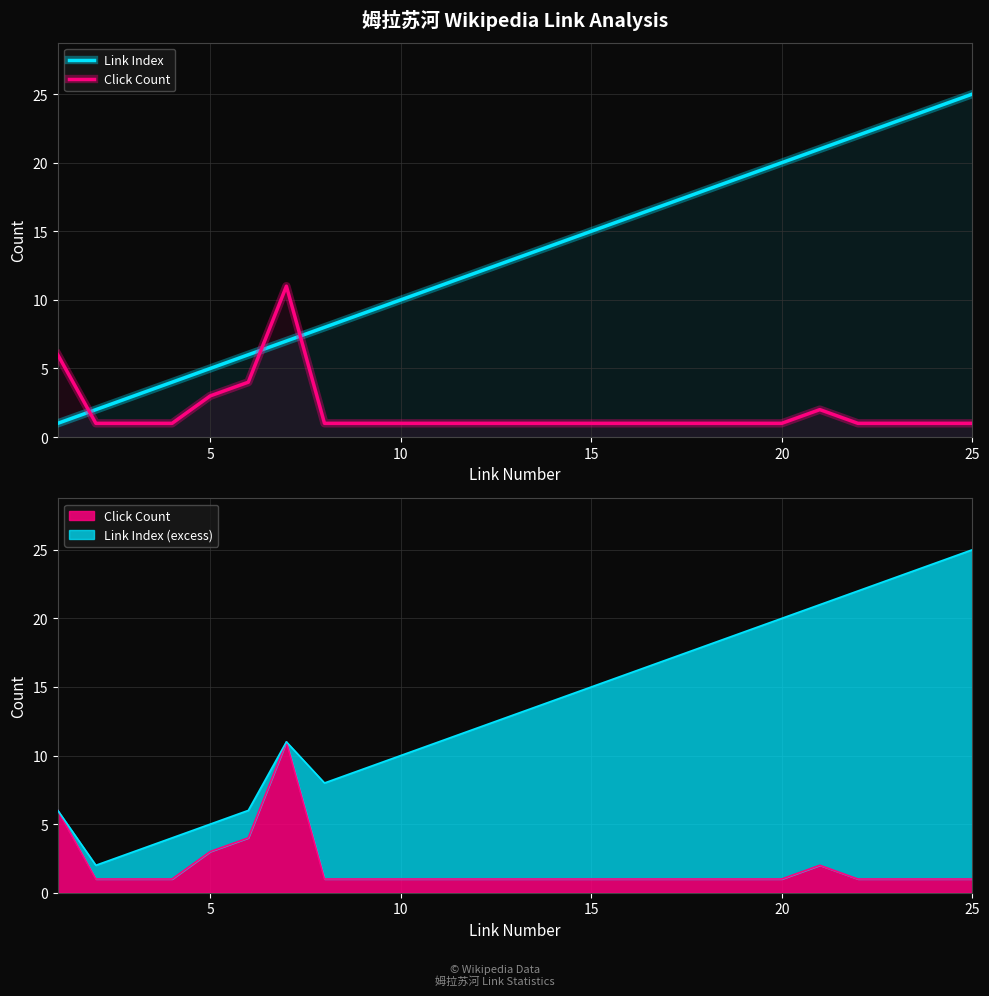

True or false: Link Index has more than 1 points higher than both neighbors.

False